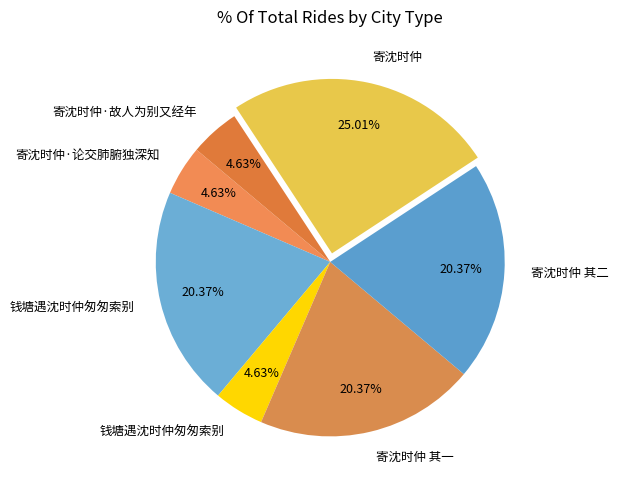

What is the smallest slice in the pie chart?

钱塘遇沈时仲匆匆索别